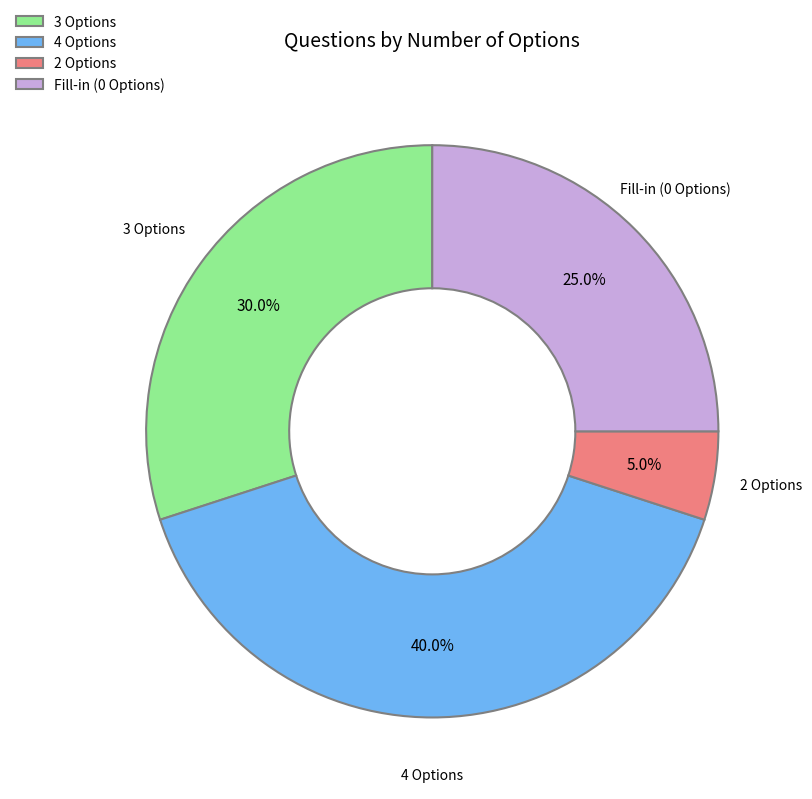

Is there any slice that represents more than half of the pie?

No